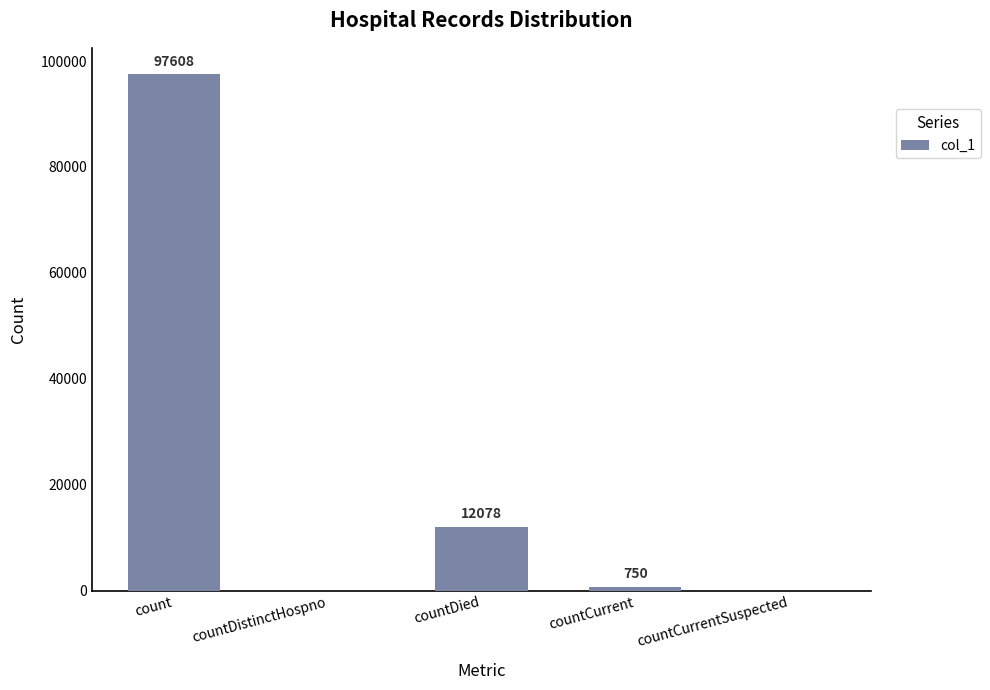

Reading left to right, what are all the values shown in this chart?

97608	0	12078	750	0